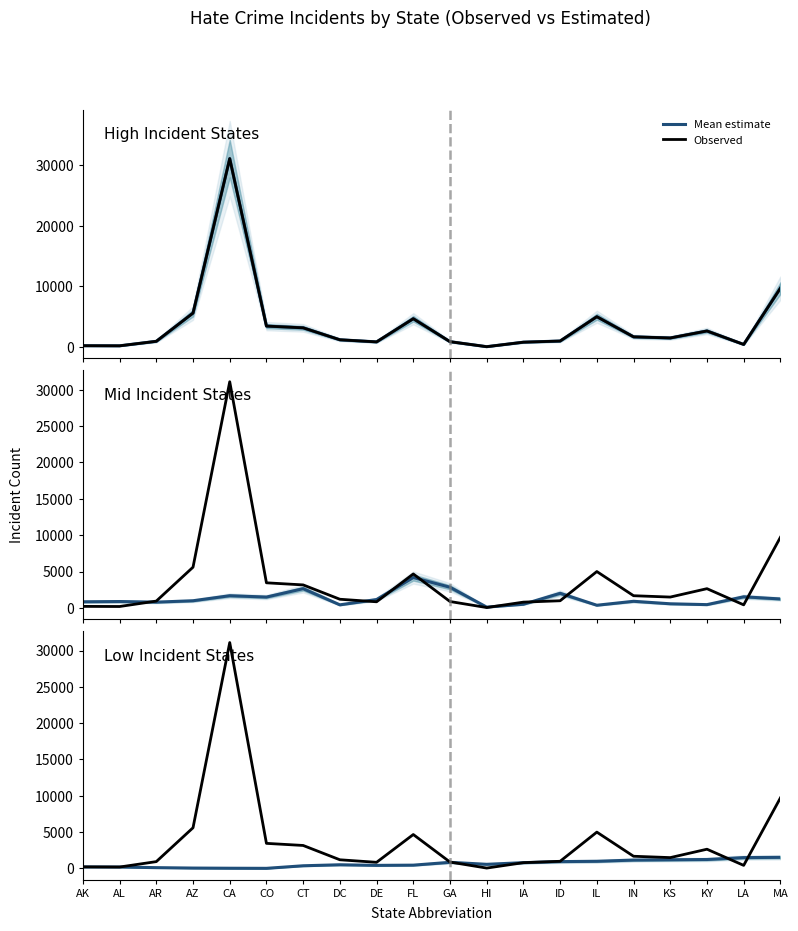

True or false: Observed has a value of 1916 at CO.

False